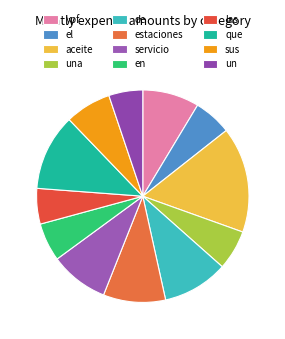

How many segments does this pie chart have?

12